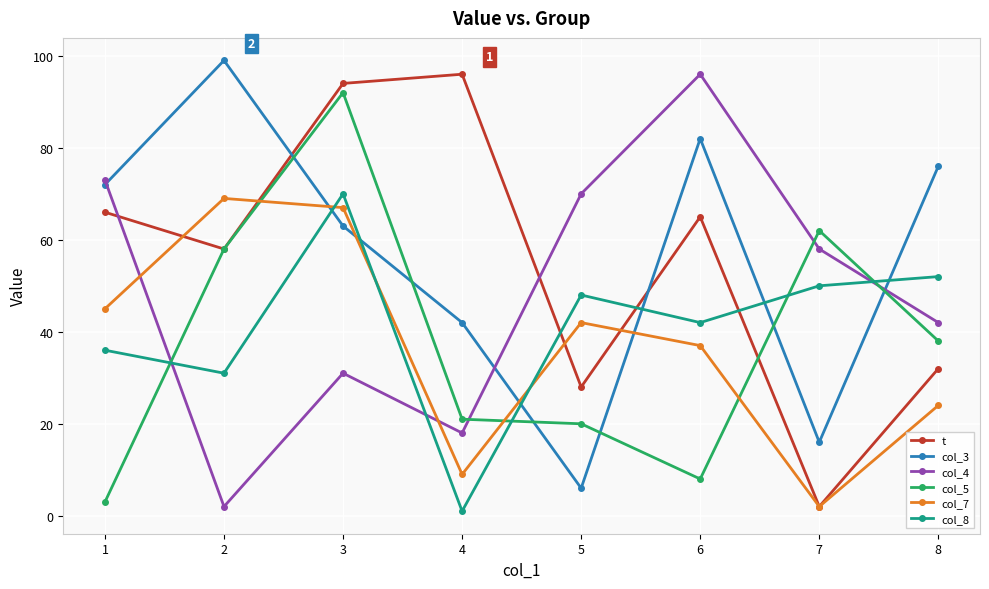

How many intersections are there between col_7 and col_8?

3